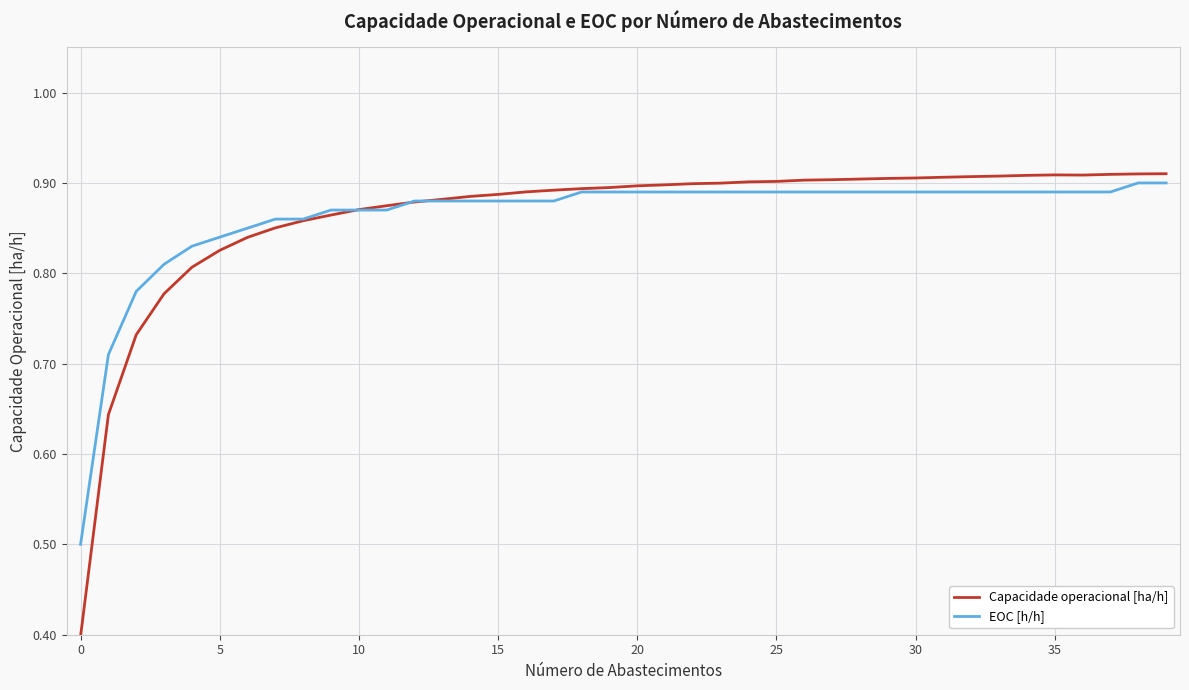

What are all the series names shown in the legend?

Capacidade operacional [ha/h], EOC [h/h]